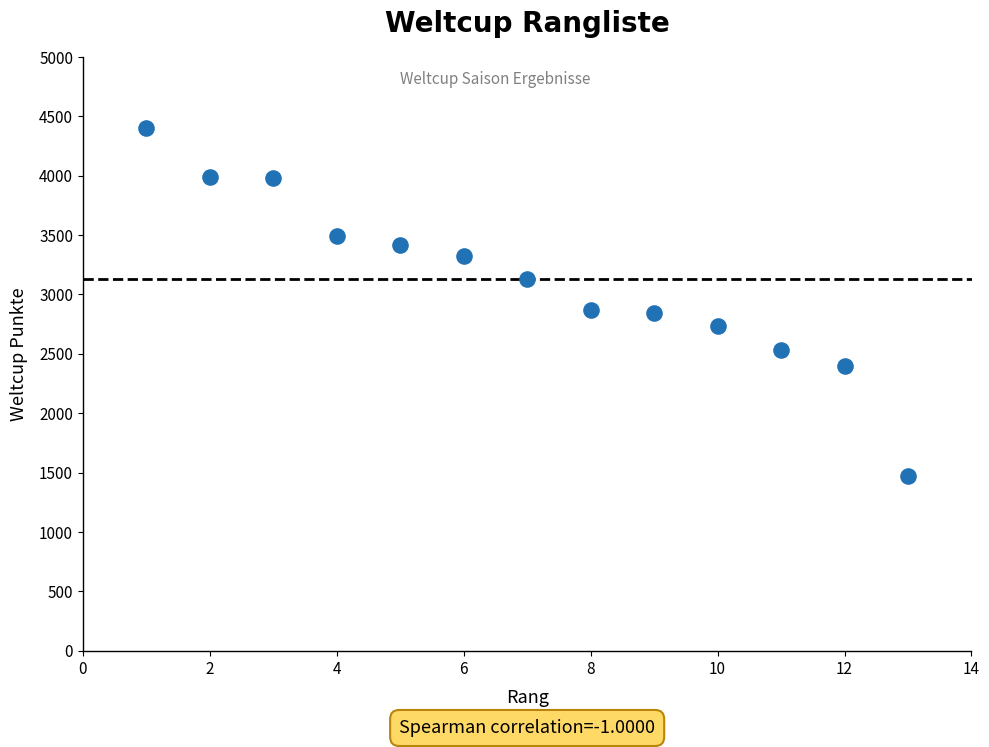

What is the range of X values (max minus min)?

12